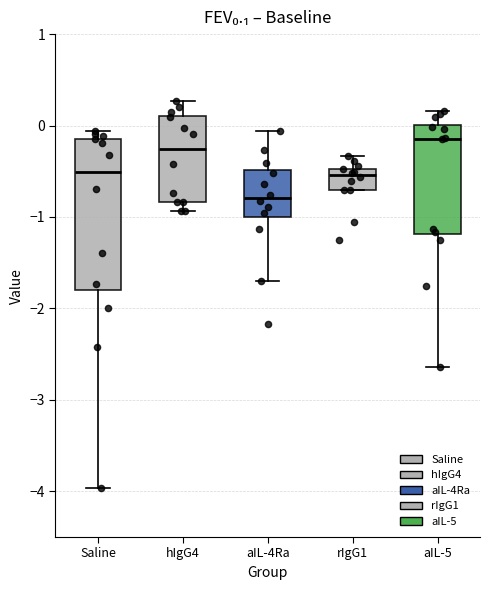

Reading left to right, transcribe this box plot: for each box, give where its median line is, the range the box spans, and where its two whiskers end, as read against the y-axis. The values are not printed on the chart, so give them approximately, as read against the axis.

Saline: median -0.5, box -1.8 to -0.1, whiskers -4.0 to -0.1 (just above the box's upper edge)
hIgG4: median -0.3, box -0.8 to 0.1, whiskers -0.9 to 0.3
aIL-4Ra: median -0.8, box -1.0 to -0.5, whiskers -1.7 to -0.1
rIgG1: median -0.5 (just below the box's upper edge), box -0.7 to -0.5, whiskers -0.7 to -0.3
aIL-5: median -0.1, box -1.2 to 0.0, whiskers -2.6 to 0.2